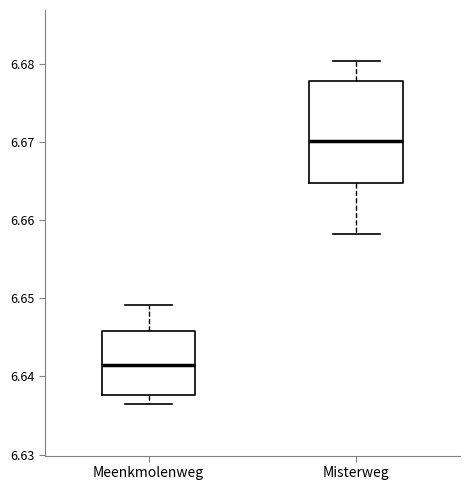

Reading left to right, transcribe this box plot: for each box, give where its median line is, the range the box spans, and where its two whiskers end, as read against the y-axis. The values are not printed on the chart, so give them approximately, as read against the axis.

Meenkmolenweg: median 6.641, box 6.638 to 6.646, whiskers 6.636 to 6.649
Misterweg: median 6.670, box 6.665 to 6.678, whiskers 6.658 to 6.680